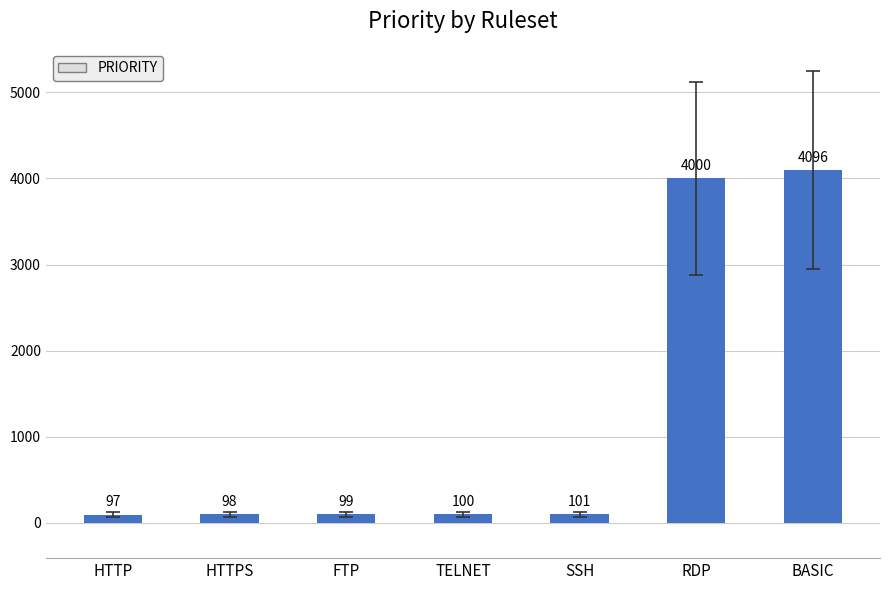

Which category has the lowest value across all series?

HTTP